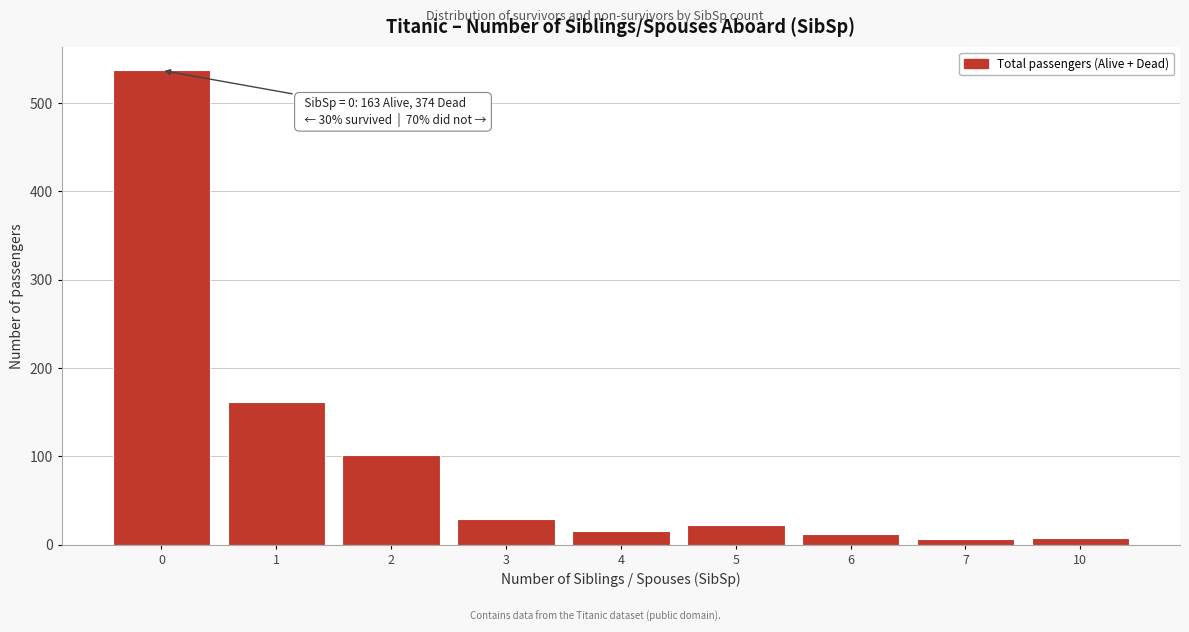

The value at 1 is 161. True or false?

True